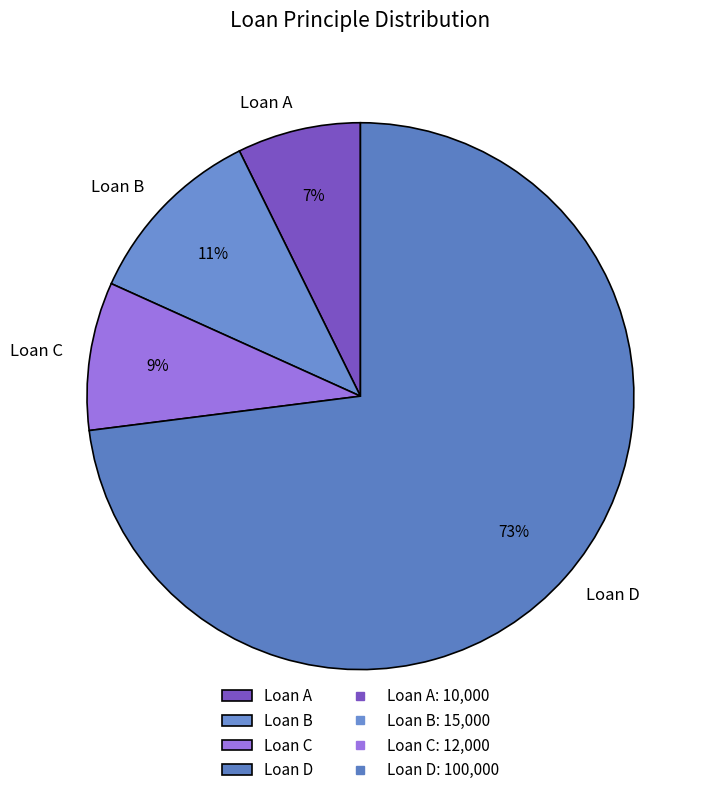

What is the smallest slice in the pie chart?

Loan A